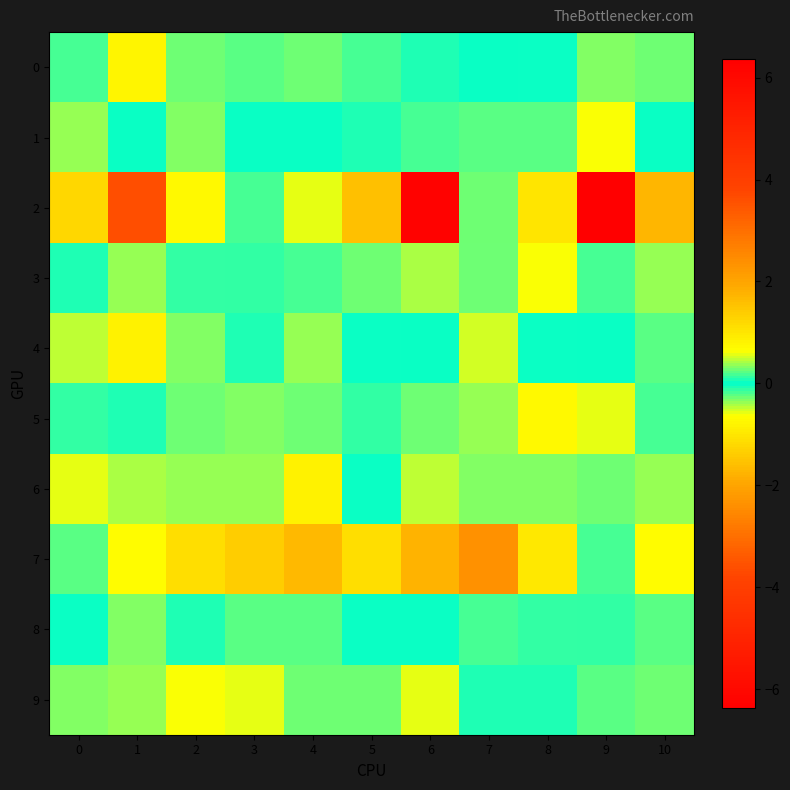

Which has a higher value, 4 or 5?

4